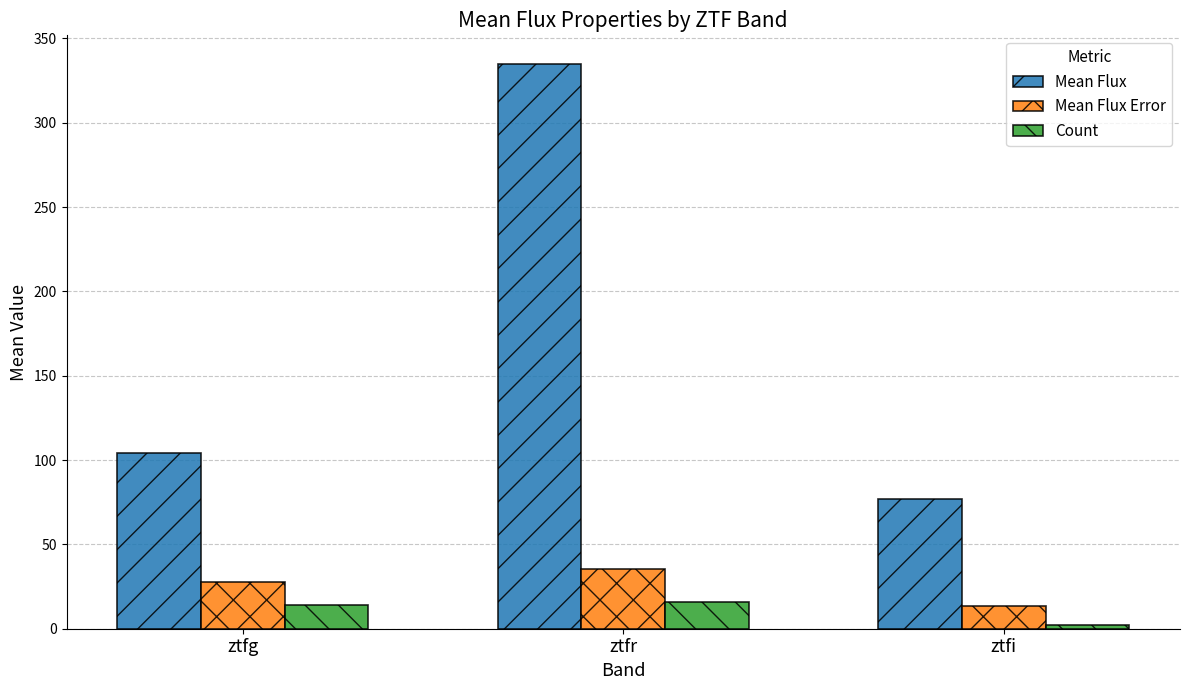

Reading left to right, extract all data points from this chart.

Mean Flux: ztfg=104.3	ztfr=335.0	ztfi=76.9
Mean Flux Error: ztfg=28.0	ztfr=35.4	ztfi=13.6
Count: ztfg=14.0	ztfr=16.0	ztfi=2.0